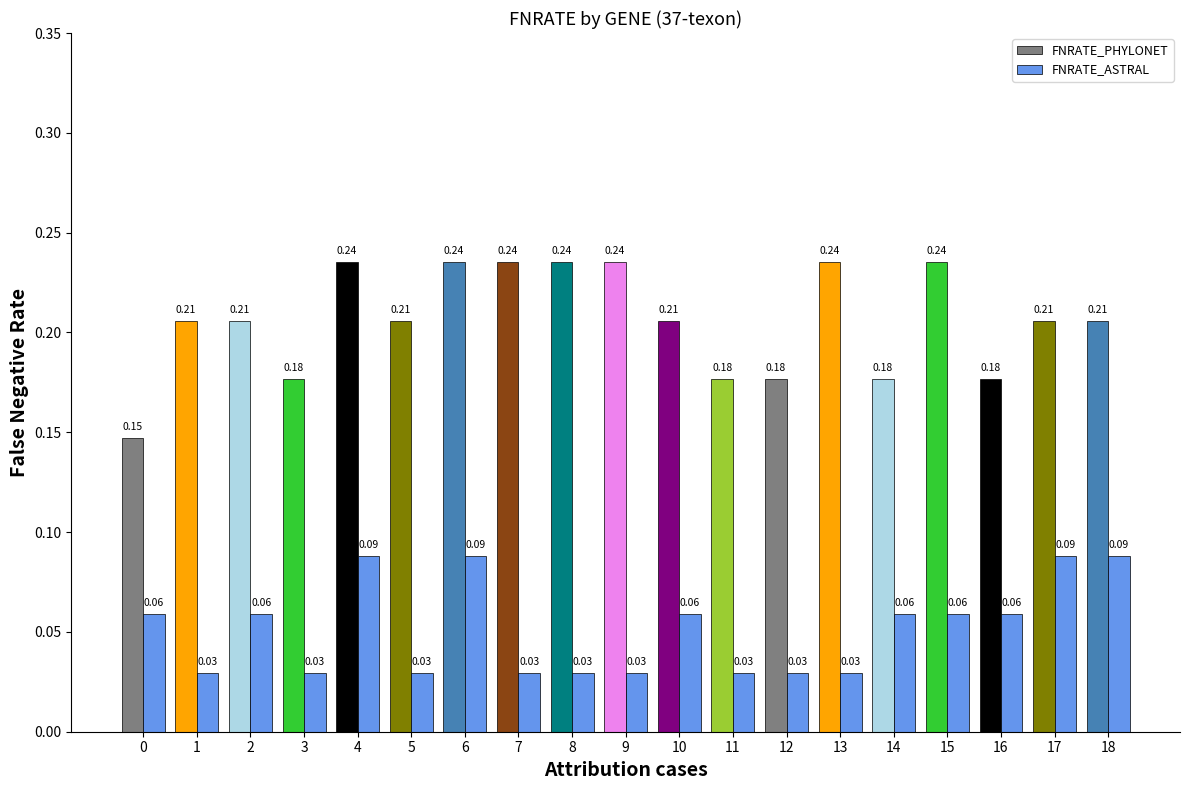

Which series has the largest total across all categories?

FNRATE_PHYLONET